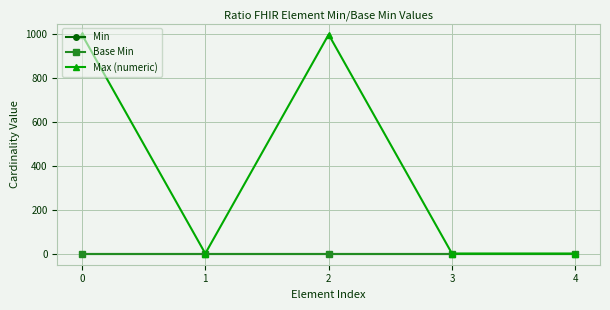

True or false: Max (numeric) has a value of 1 at 3.

True